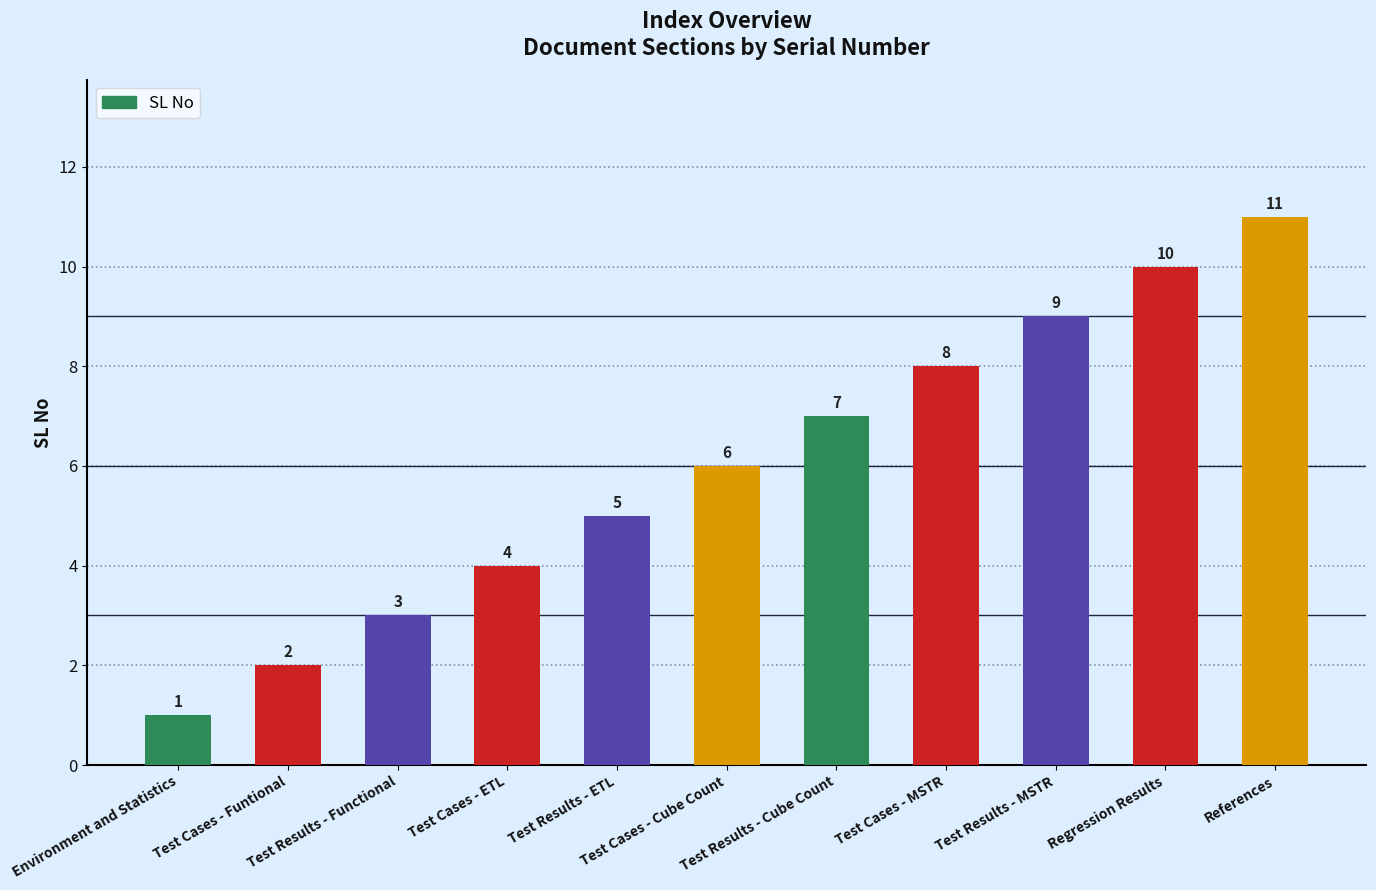

What is the value of the 9th bar from the left?

9